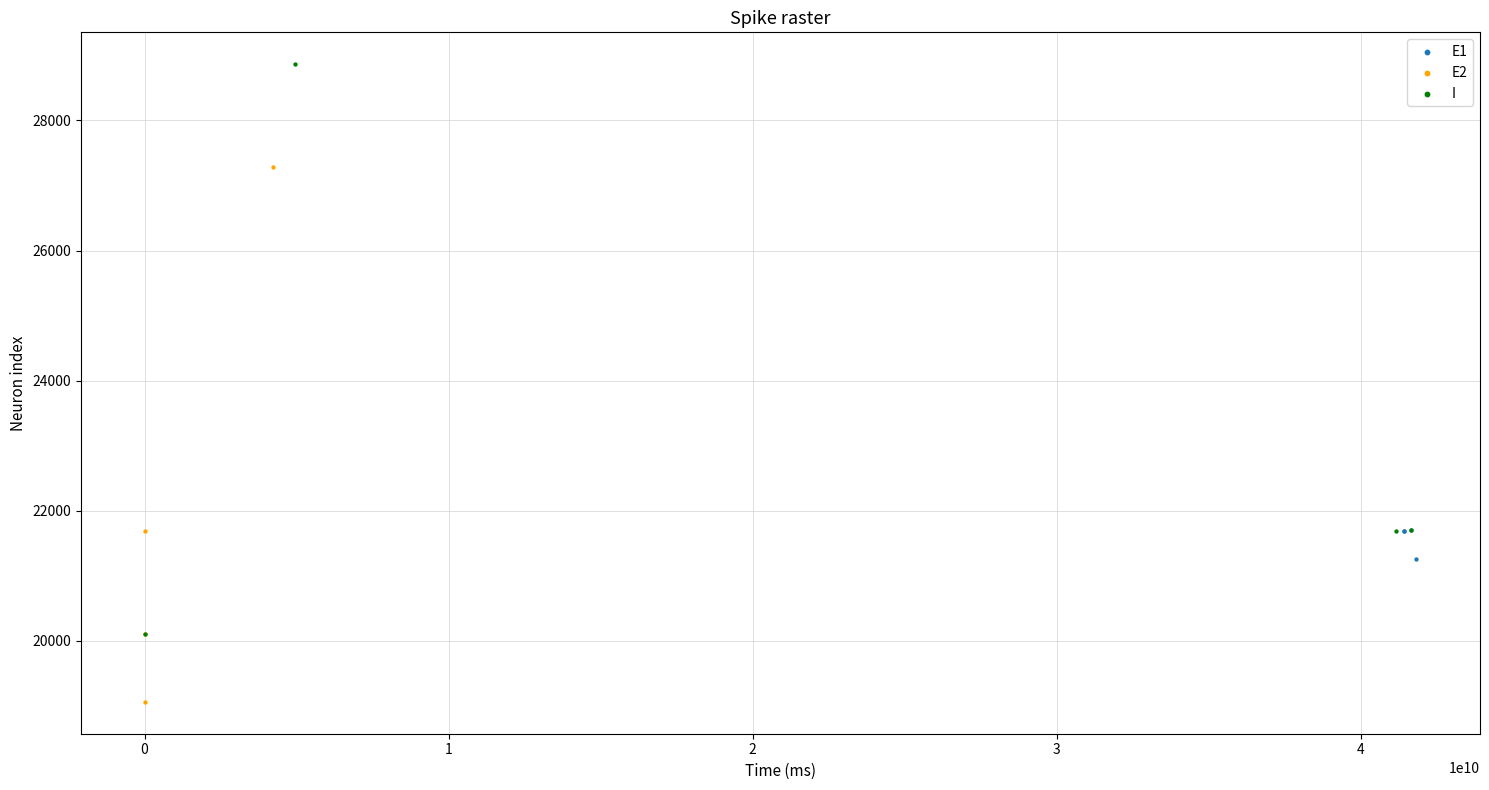

Which series contains the highest Y value?

I